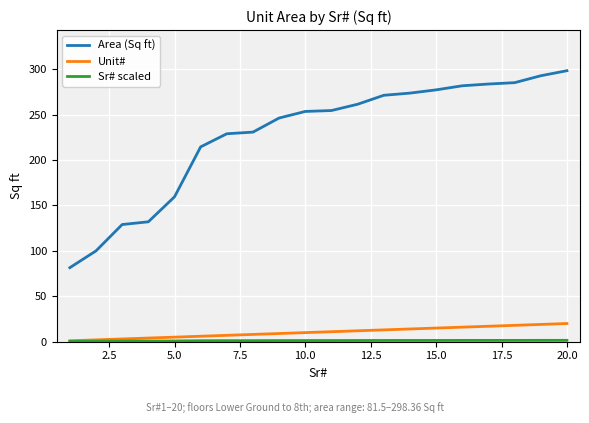

Which series has the widest spread of values?

Area (Sq ft)